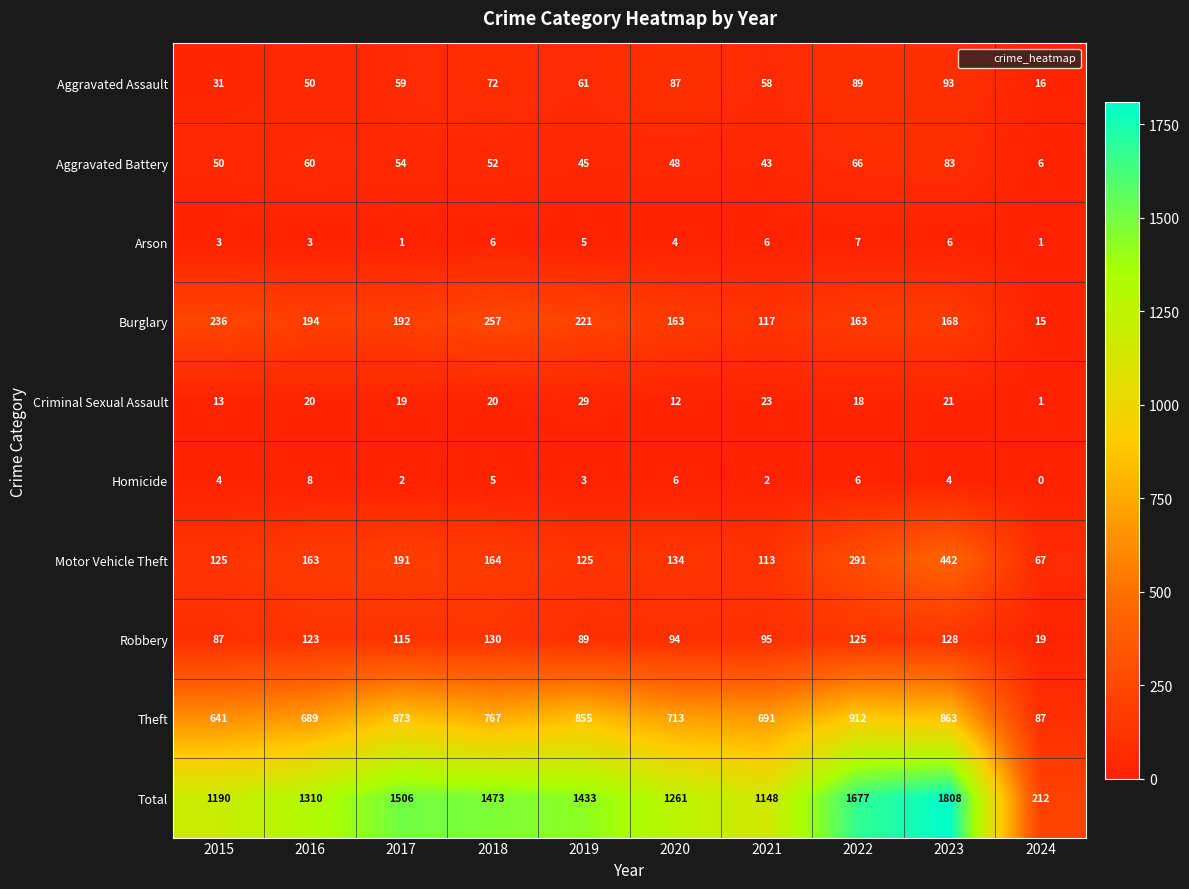

At which label does Motor Vehicle Theft reach its peak?

2023